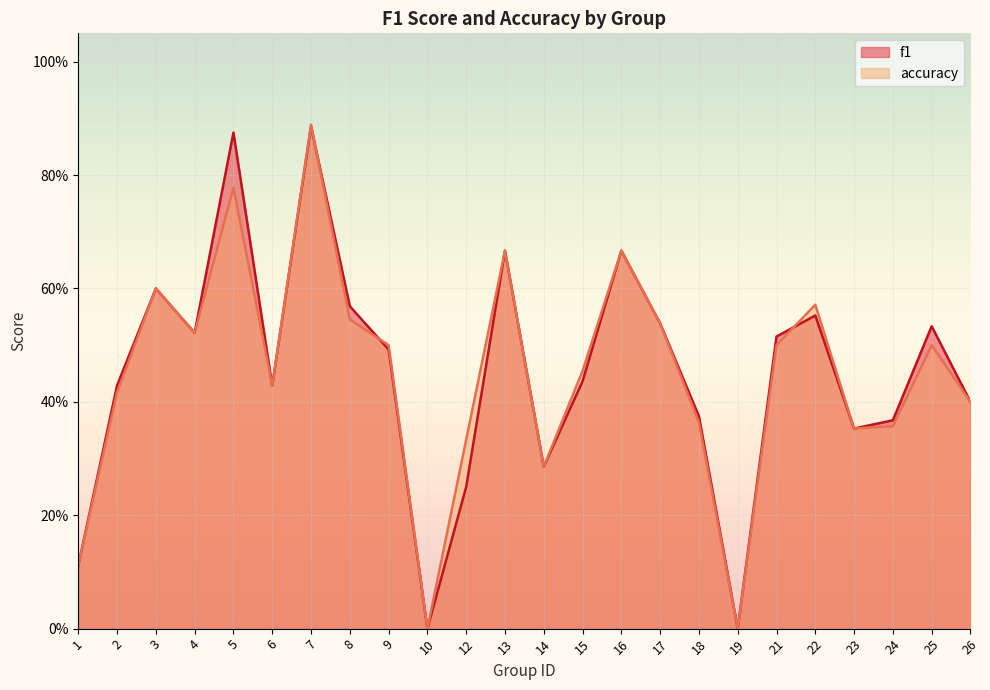

Does the chart display data point markers on the line(s)?

No